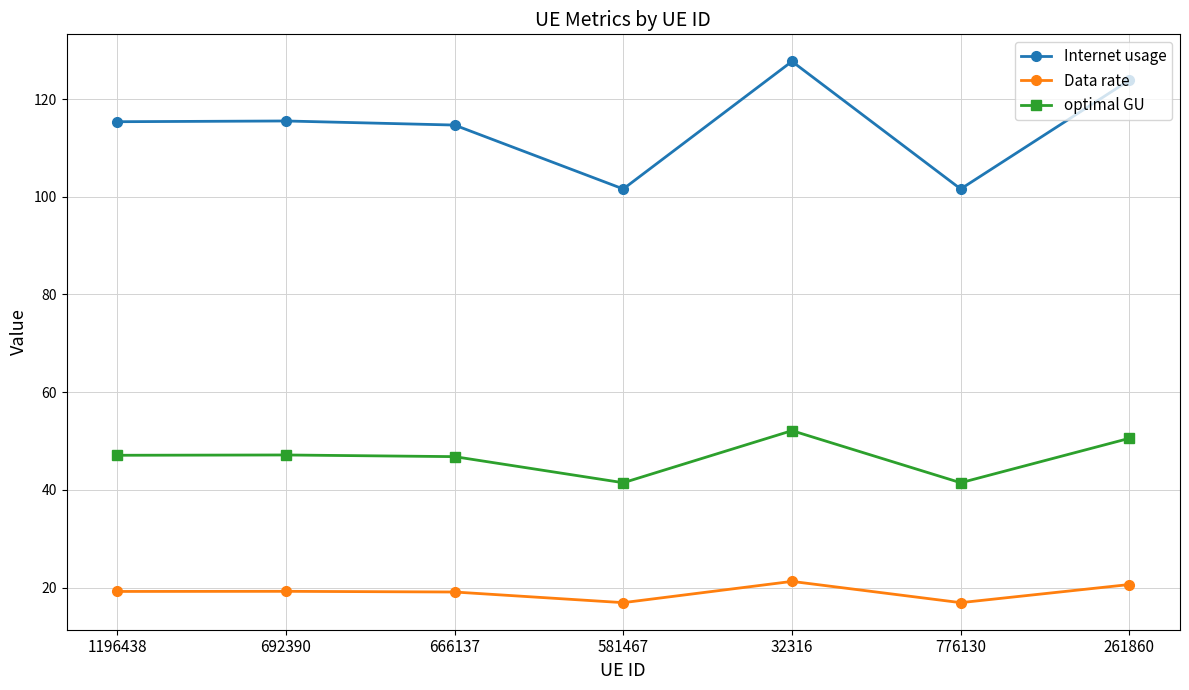

Which series has the largest total across all categories?

Internet usage